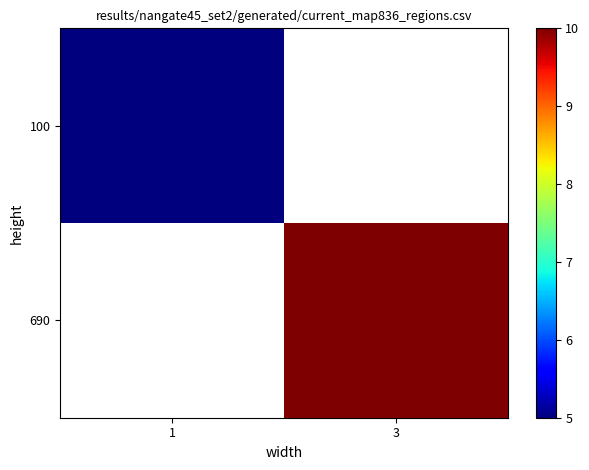

At how many categories does at least one series exceed 5?

1